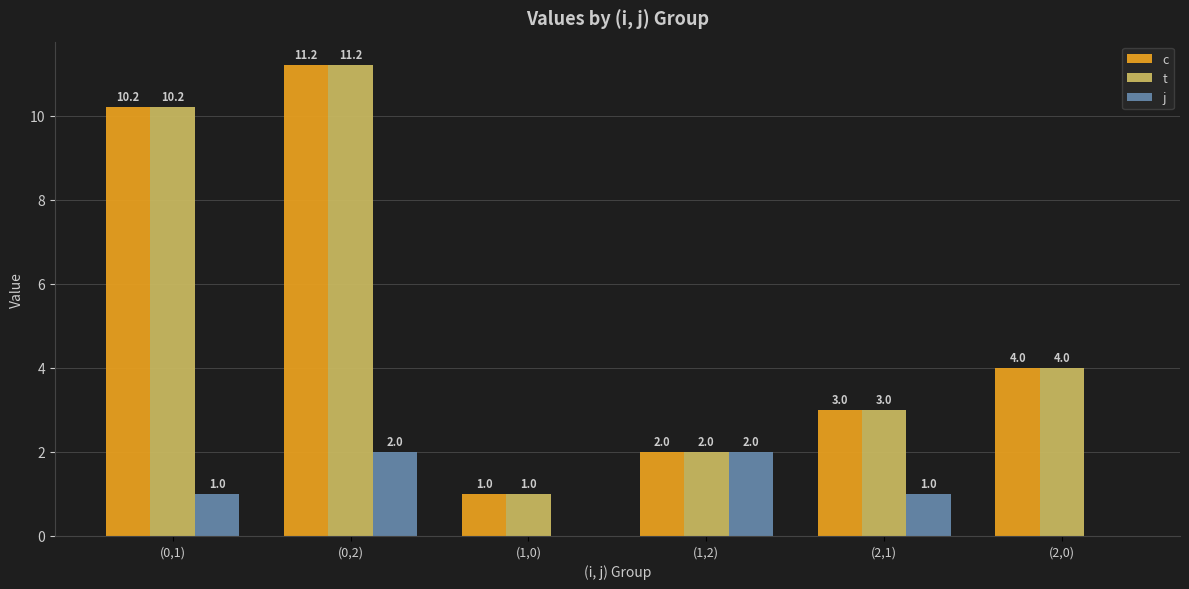

What is the total value across all series at (2,1)?

7.0